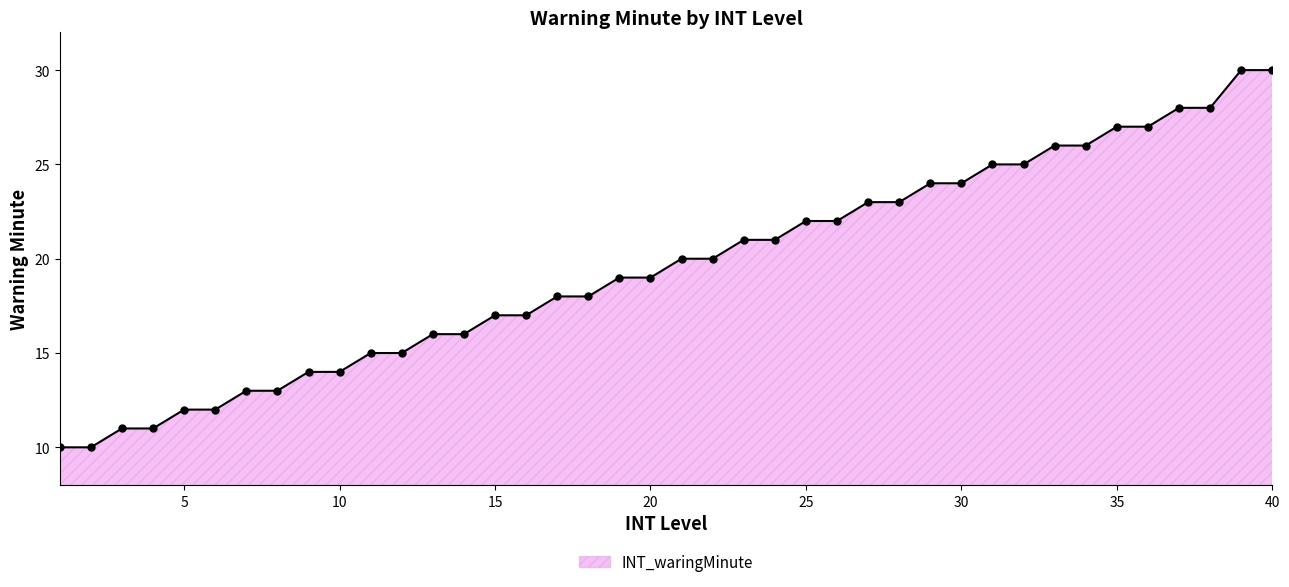

What is the minimum value shown in the chart?

10